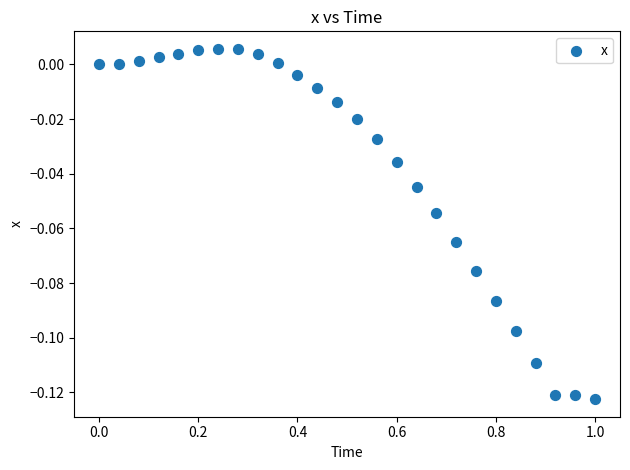

What is the range of X values (max minus min)?

1.0